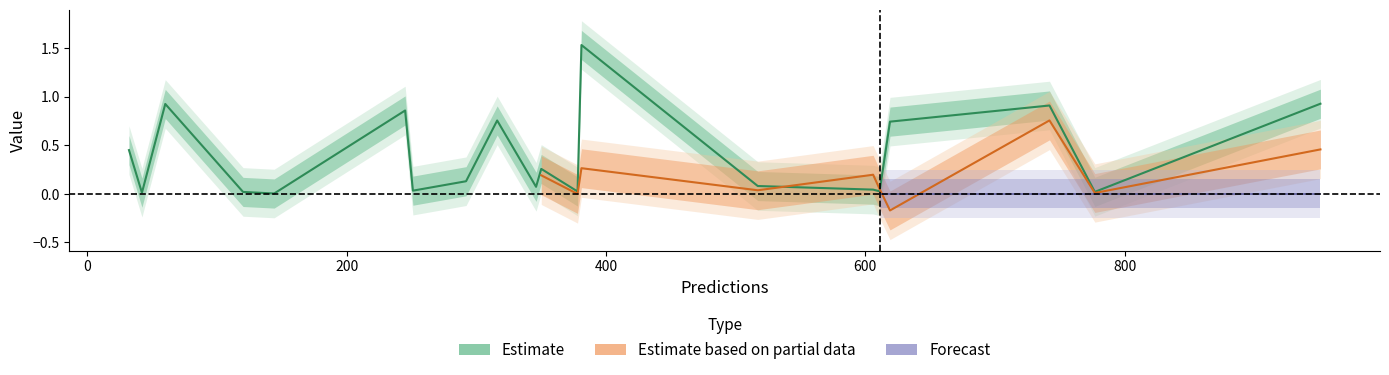

What is the sum of all entropys values?

7.8